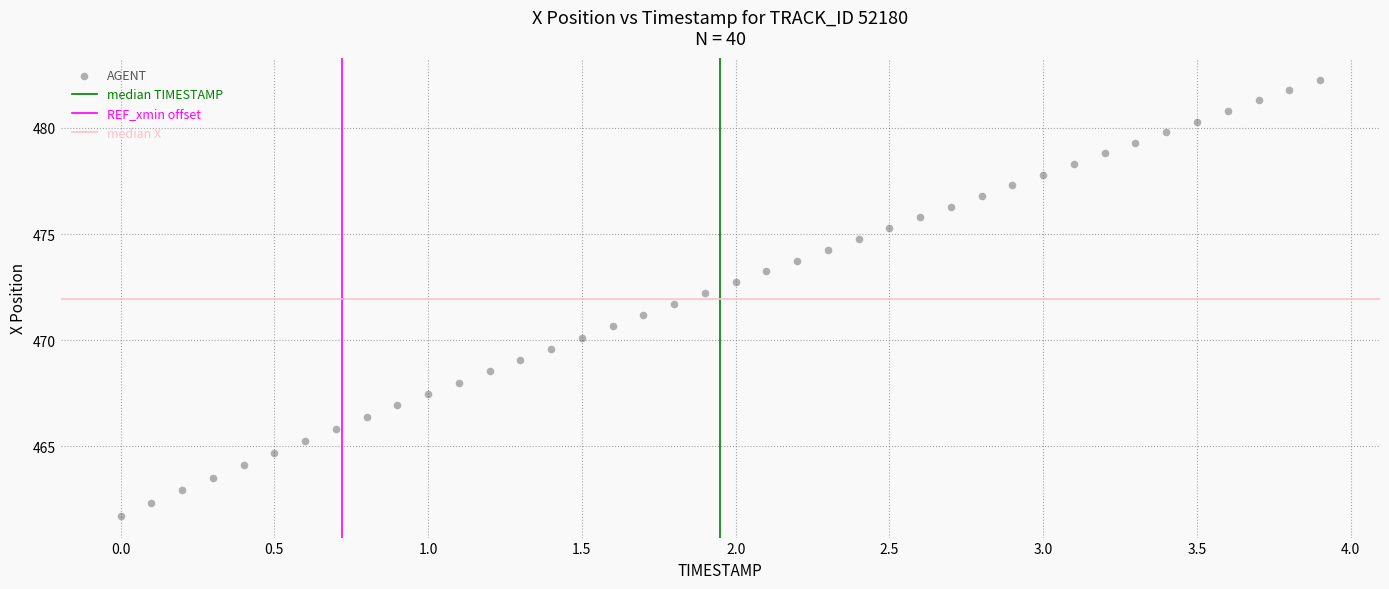

What is the range of Y values (max minus min)?

20.6